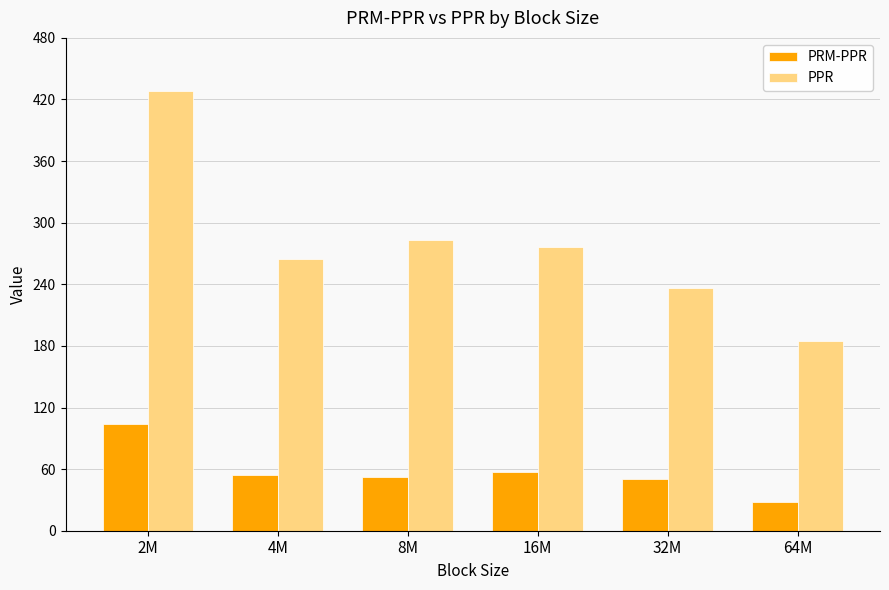

At how many categories does at least one series exceed 61?

6